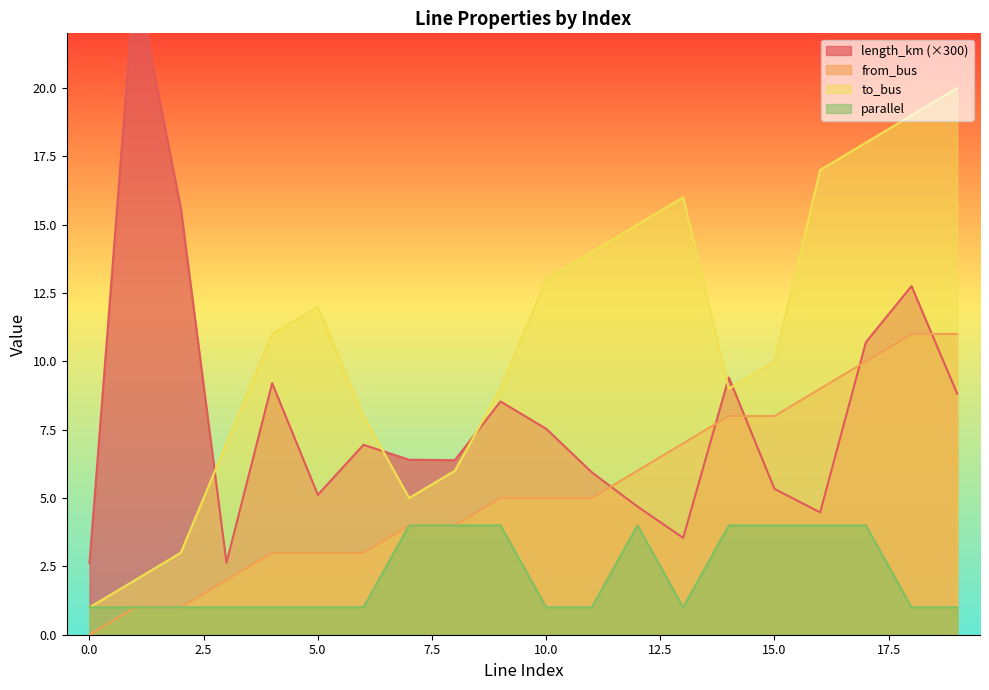

How many data points in from_bus are less than 5?

9